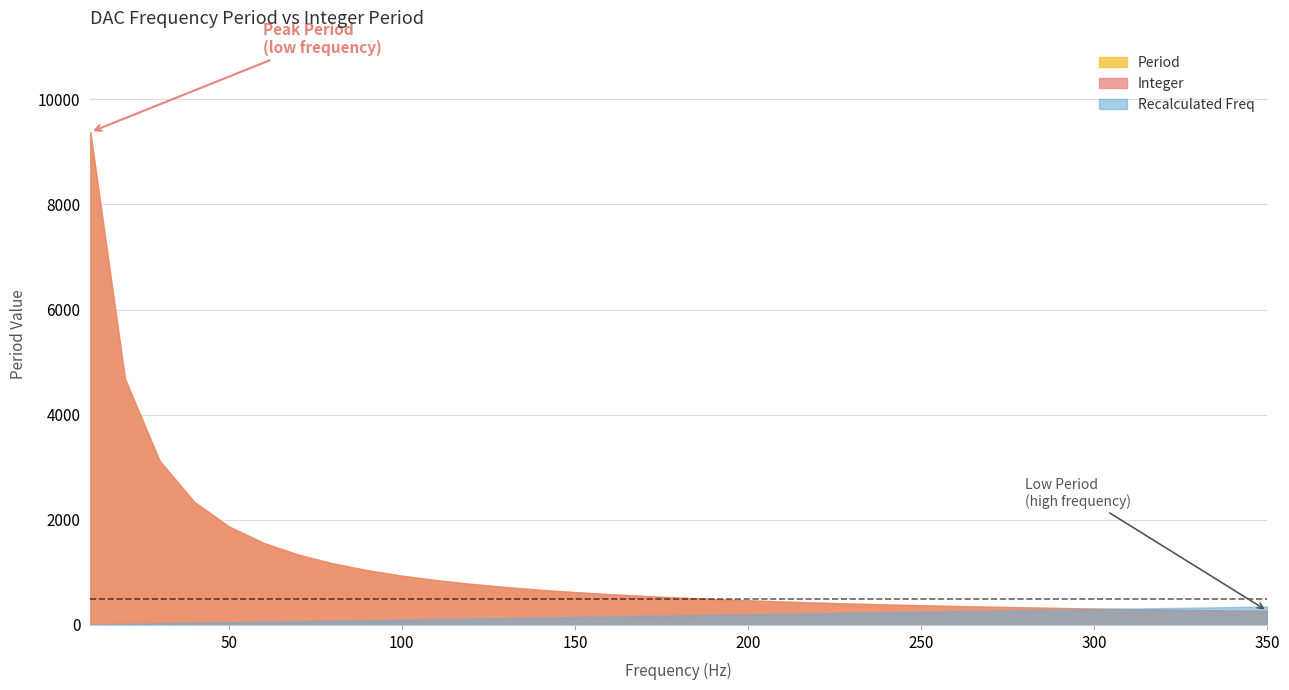

Is it true that Recalculated Freq equals 230.3 at 230?

True